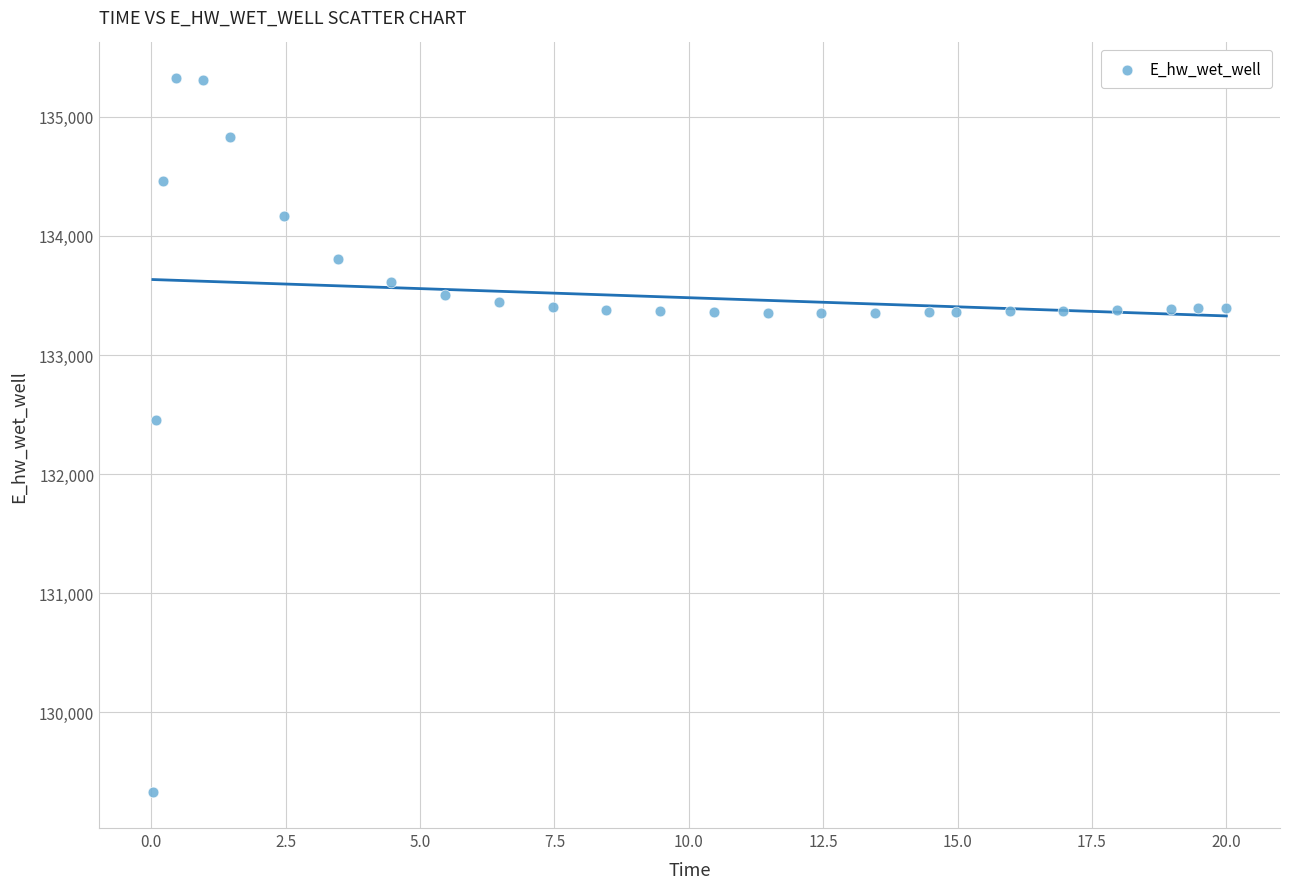

What Y value in the scatter plot is closest to 132326?

132458.7